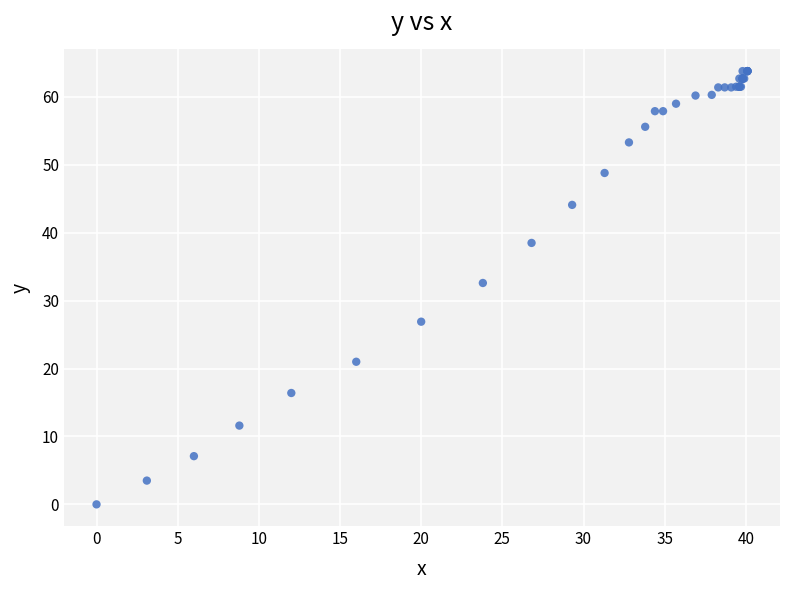

What Y value in the scatter plot is closest to 31?

32.6